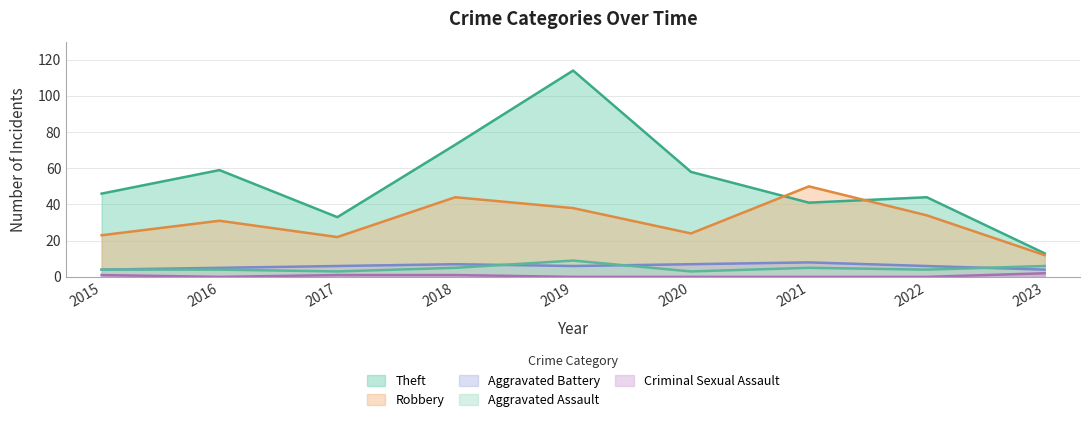

Rank the series by their maximum value, from highest to lowest.

Theft, Robbery, Aggravated Assault, Aggravated Battery, Criminal Sexual Assault